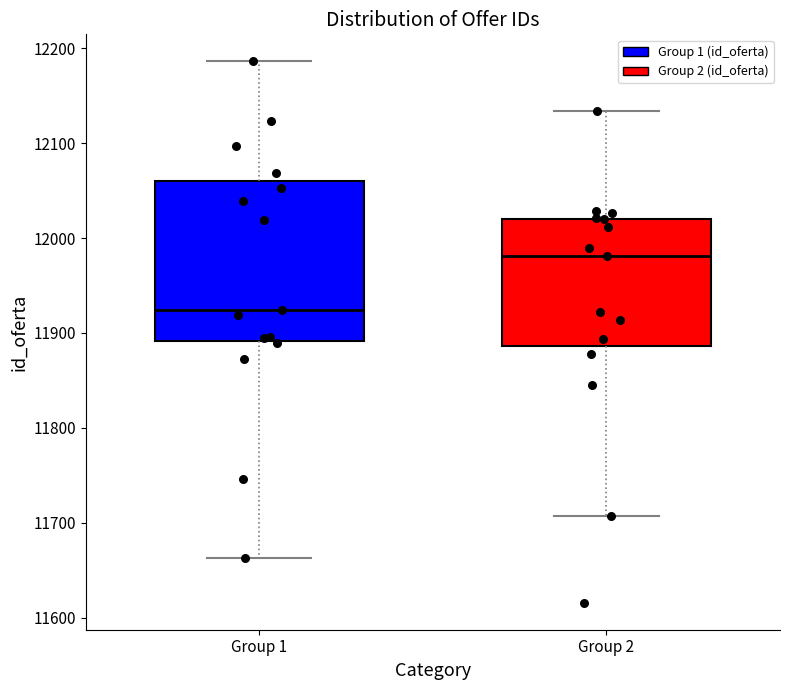

Reading left to right, read every box against the y-axis: the position of its median line, the range the box covers, and the ends of its whiskers. The values are not printed on the chart, so give them approximately, as read against the axis.

Group 1: median 11920, box 11890 to 12060, whiskers 11660 to 12190
Group 2: median 11980, box 11890 to 12020, whiskers 11710 to 12130